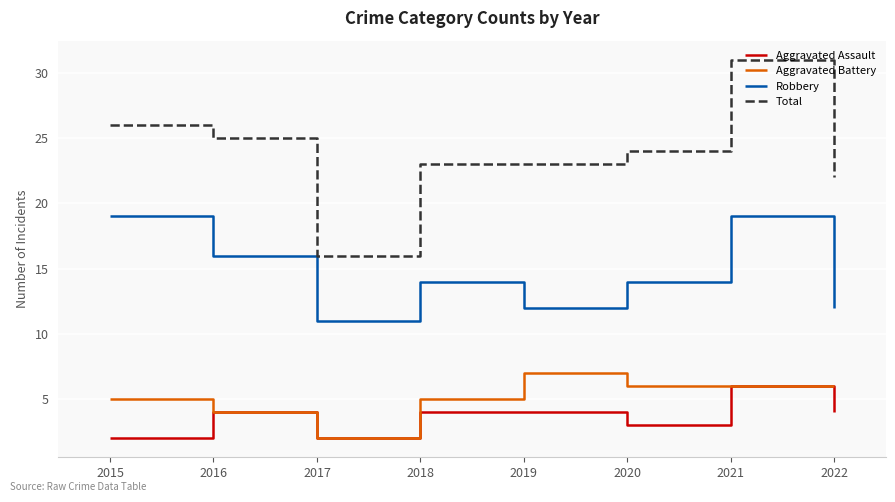

True or false: Aggravated Assault and Total cross at least once.

False